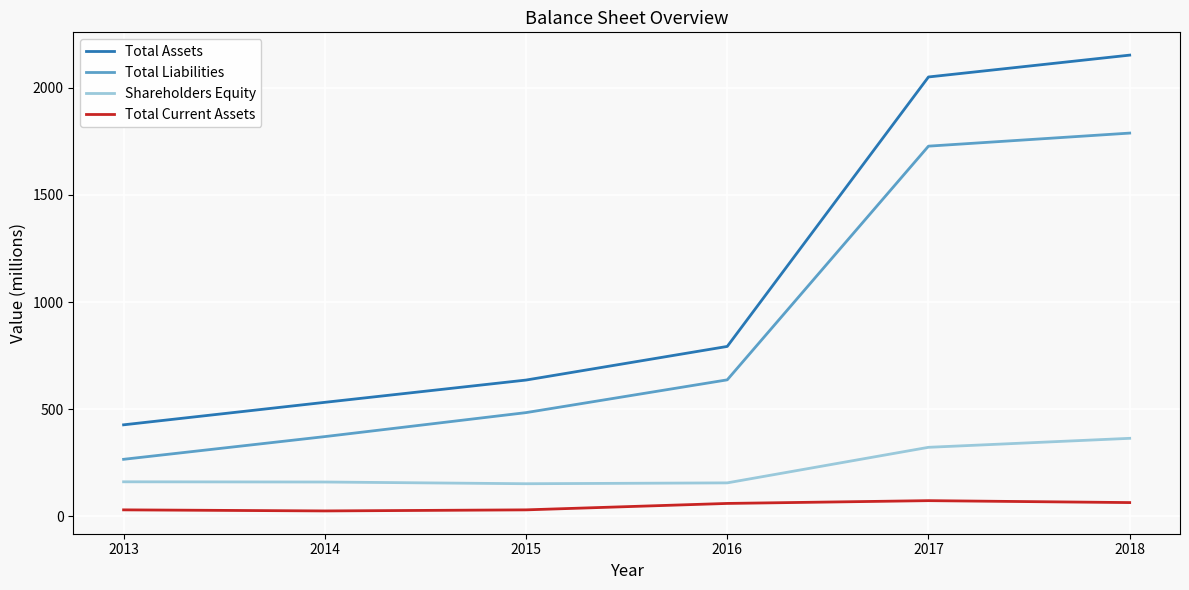

Which series changed the most between 2016 and 2017?

Total Assets